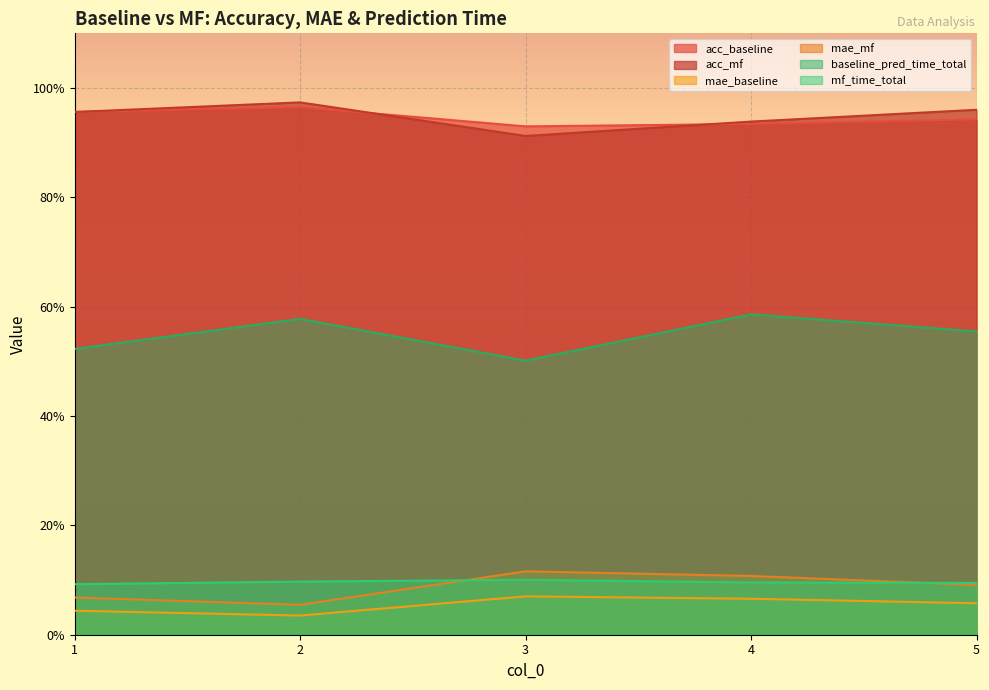

True or false: acc_baseline and mae_baseline cross at least once.

False